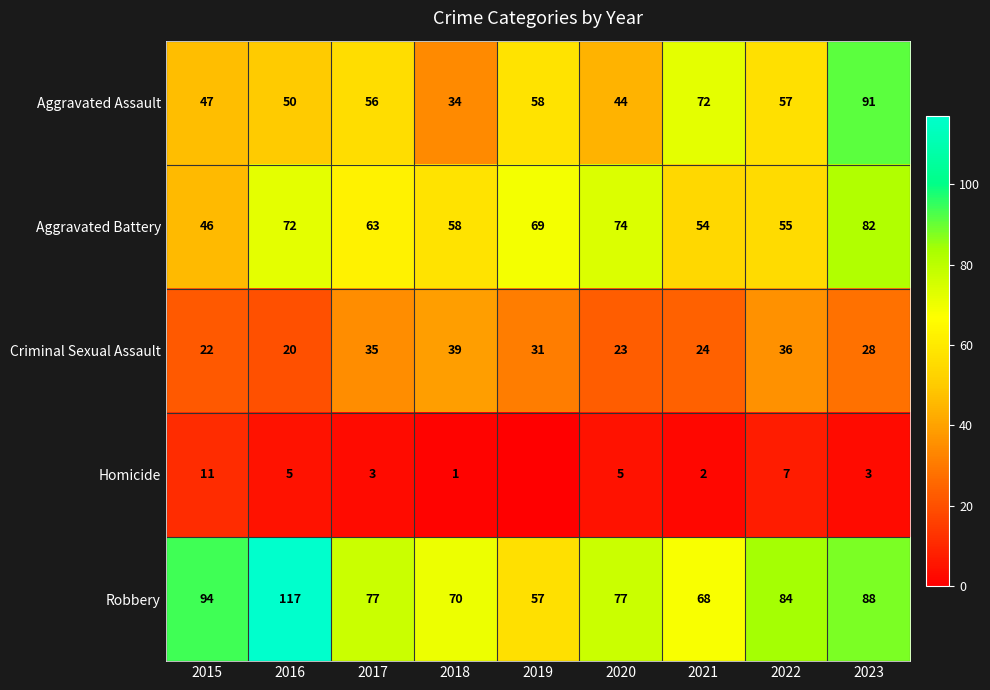

How many values in the Aggravated Assault series are below 56?

4